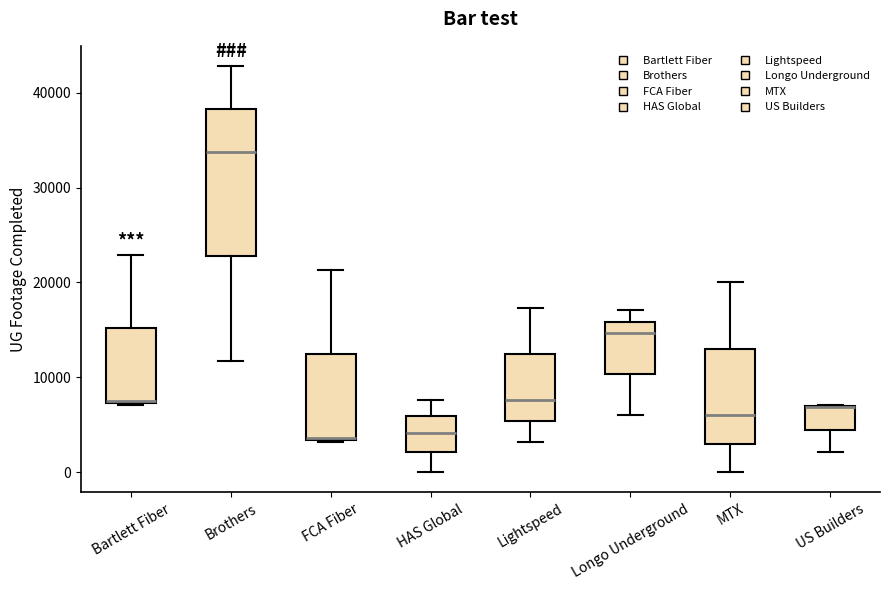

Reading left to right, read every box against the y-axis: the position of its median line, the range the box covers, and the ends of its whiskers. The values are not printed on the chart, so give them approximately, as read against the axis.

Bartlett Fiber: median 7000 (drawn on the box's lower edge), box 7000 to 15000, whiskers 7000 to 23000
Brothers: median 34000, box 23000 to 38000, whiskers 12000 to 43000
FCA Fiber: median 4000, box 3000 to 12000, whiskers 3000 to 21000
HAS Global: median 4000, box 2000 to 6000, whiskers 0 to 8000
Lightspeed: median 8000, box 5000 to 12000, whiskers 3000 to 17000
Longo Underground: median 15000, box 10000 to 16000, whiskers 6000 to 17000
MTX: median 6000, box 3000 to 13000, whiskers 0 to 20000
US Builders: median 7000 (drawn on the box's upper edge), box 4000 to 7000, whiskers 2000 to 7000